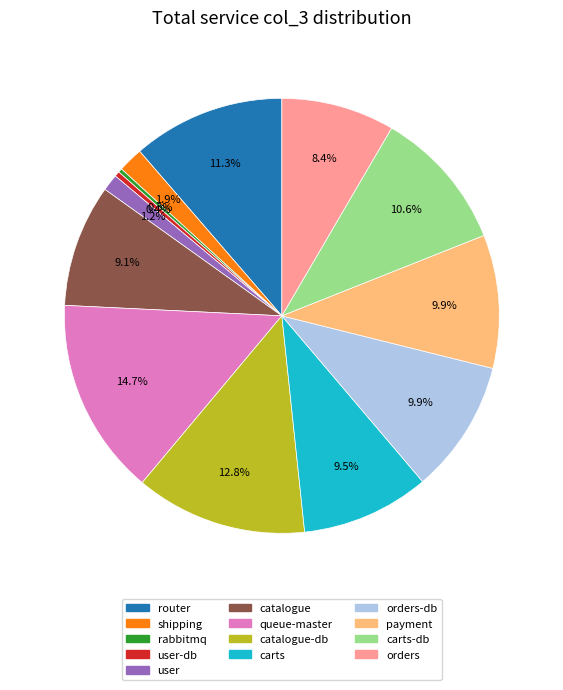

How many segments does this pie chart have?

13